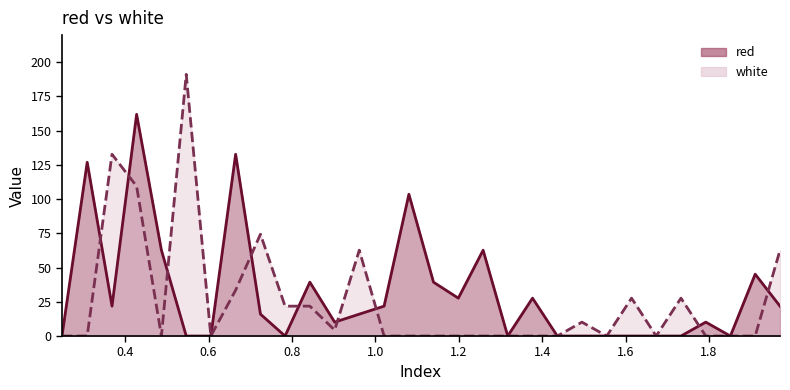

Count the number of data series in this chart.

2